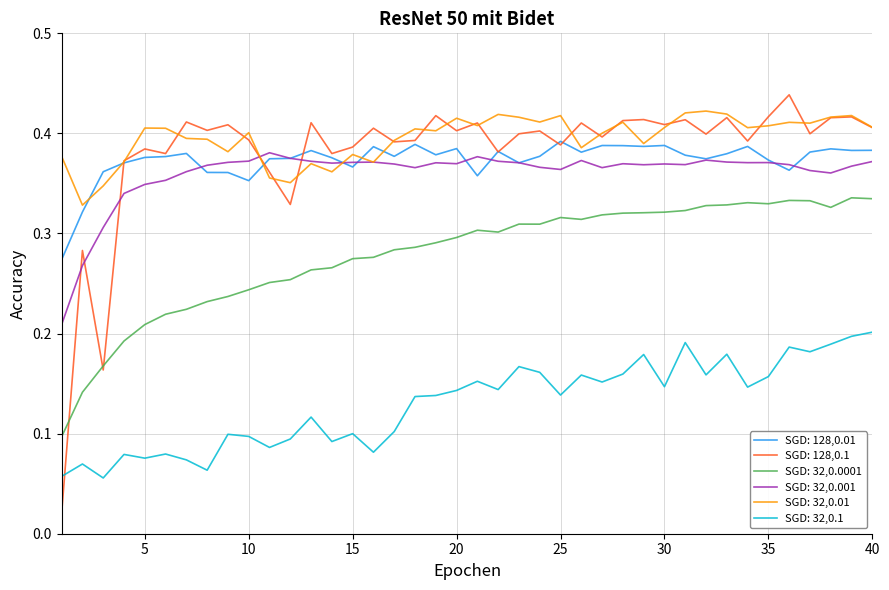

True or false: SGD: 32,0.1 and SGD: 32,0.01 cross at least once.

False